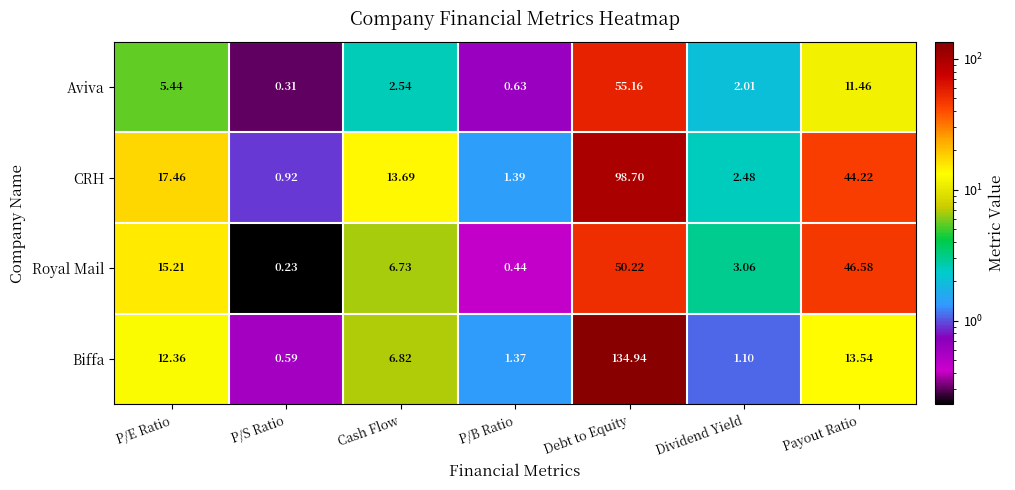

Which series has the largest total across all categories?

CRH